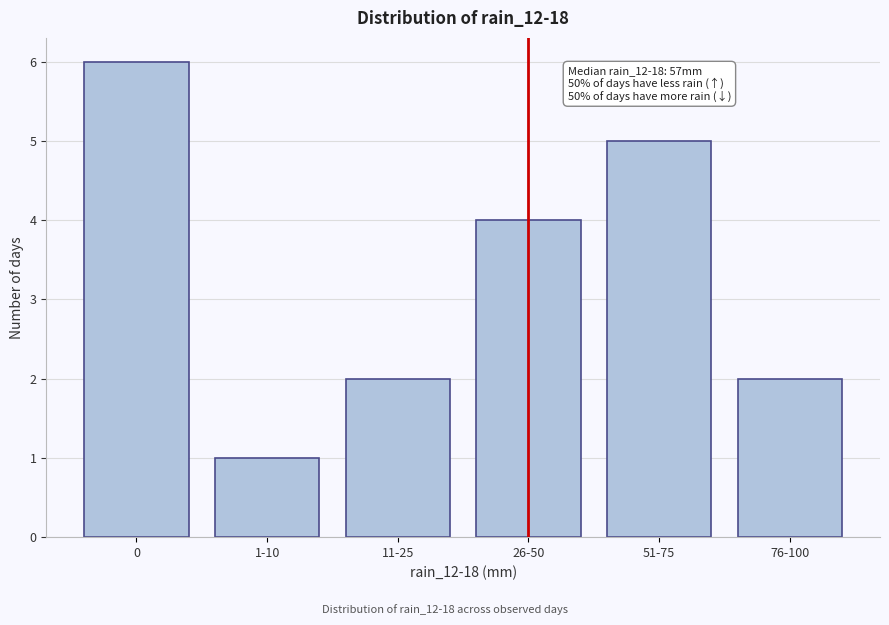

Reading right to left, list all the values displayed in this chart.

76-100=2	51-75=5	26-50=4	11-25=2	1-10=1	0=6